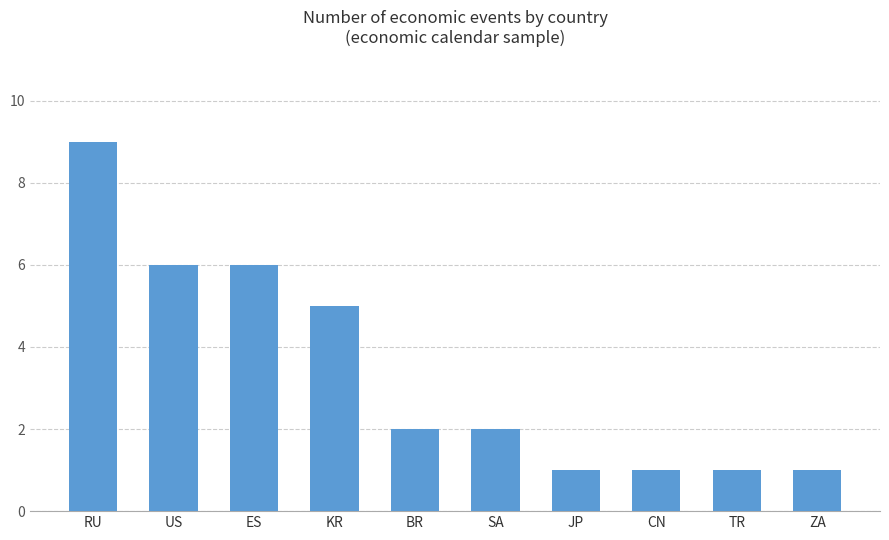

The value at SA is 2. True or false?

True